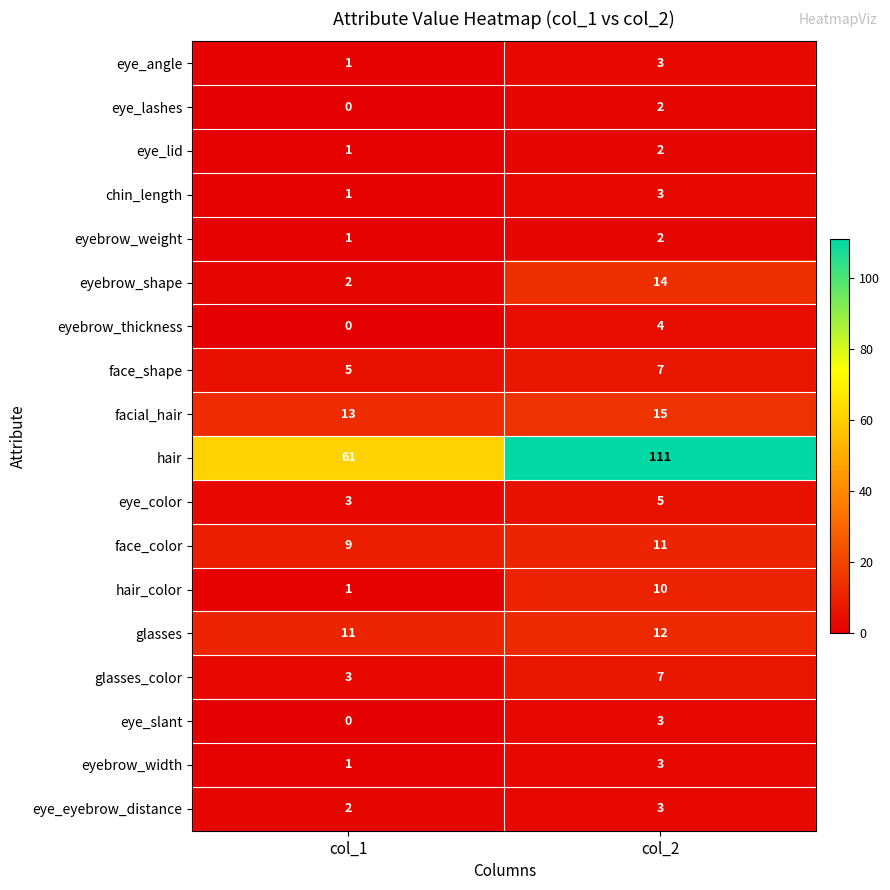

What is the sum of all face_shape values?

12